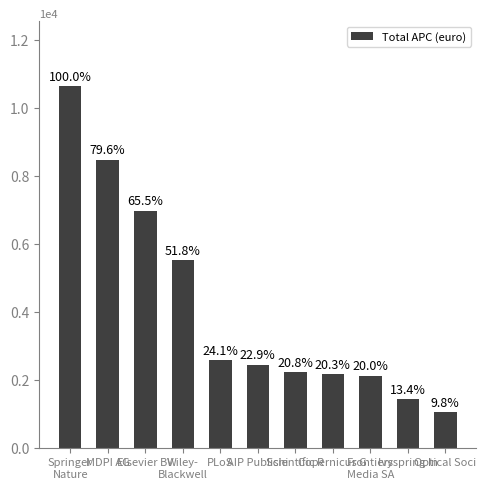

Is it true that the value at Optical Soci is 1412.7?

False